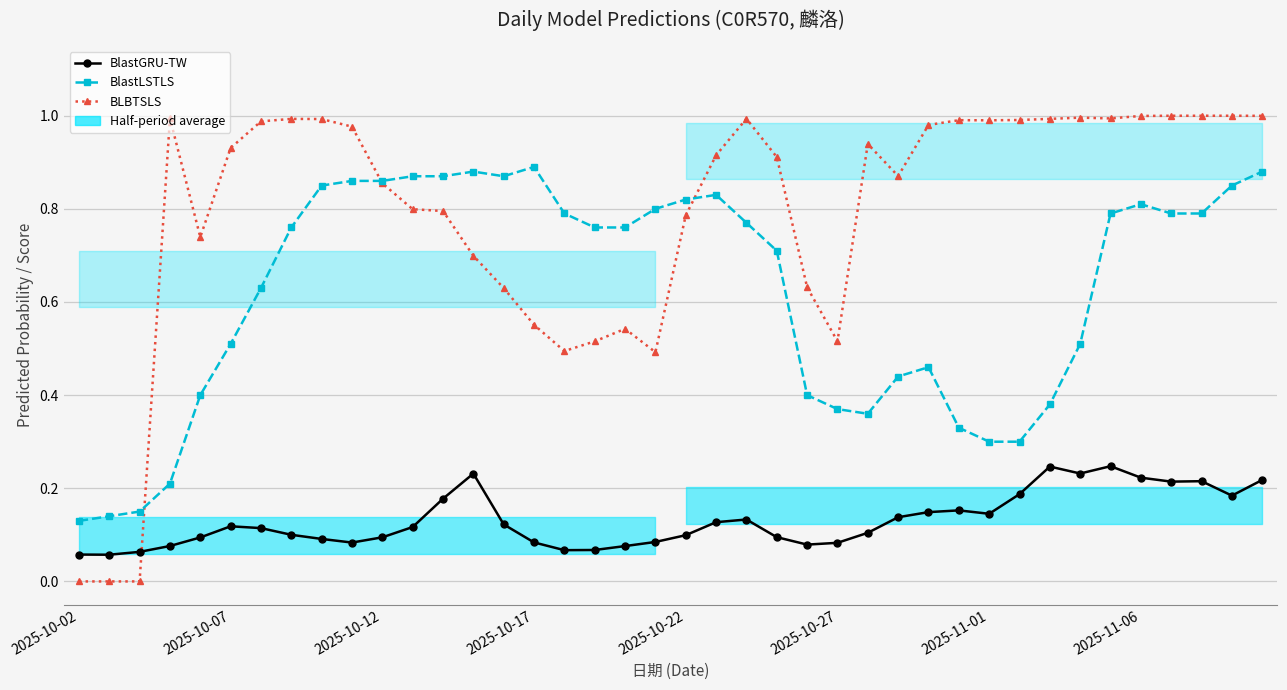

Does the chart display data point markers on the line(s)?

Yes